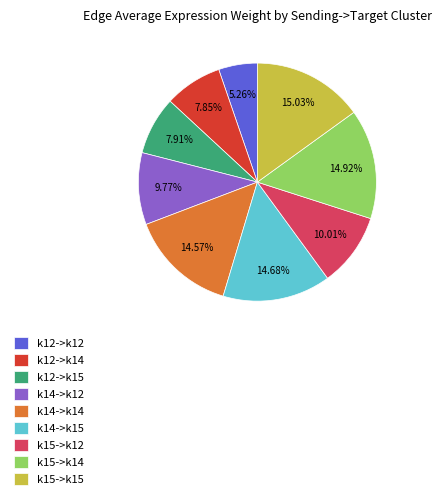

How many segments does this pie chart have?

9